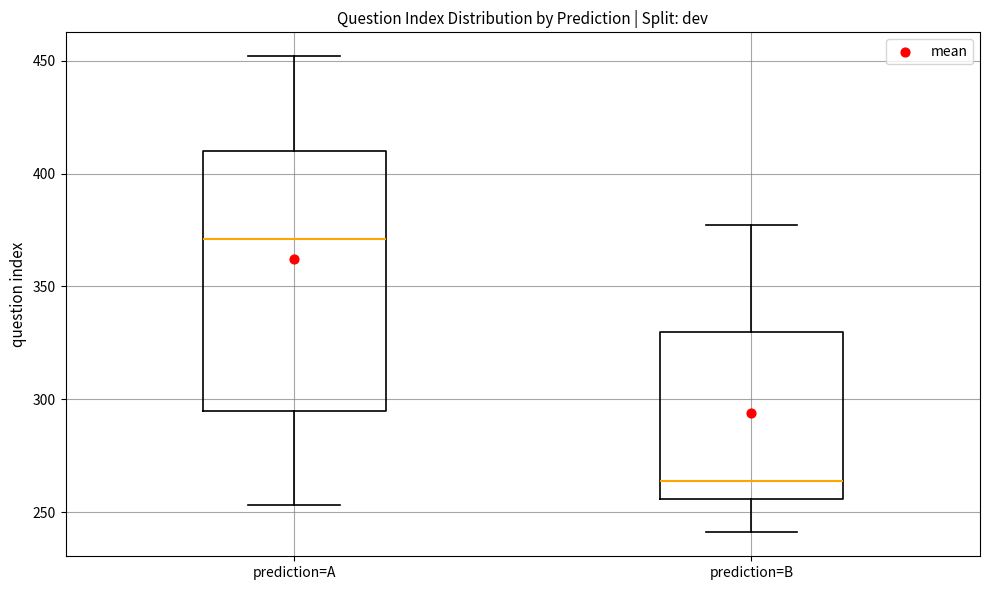

Reading left to right, transcribe this box plot: for each box, give where its median line is, the range the box spans, and where its two whiskers end, as read against the y-axis. The values are not printed on the chart, so give them approximately, as read against the axis.

prediction=A: median 370, box 295 to 410, whiskers 255 to 450
prediction=B: median 265, box 255 to 330, whiskers 240 to 375